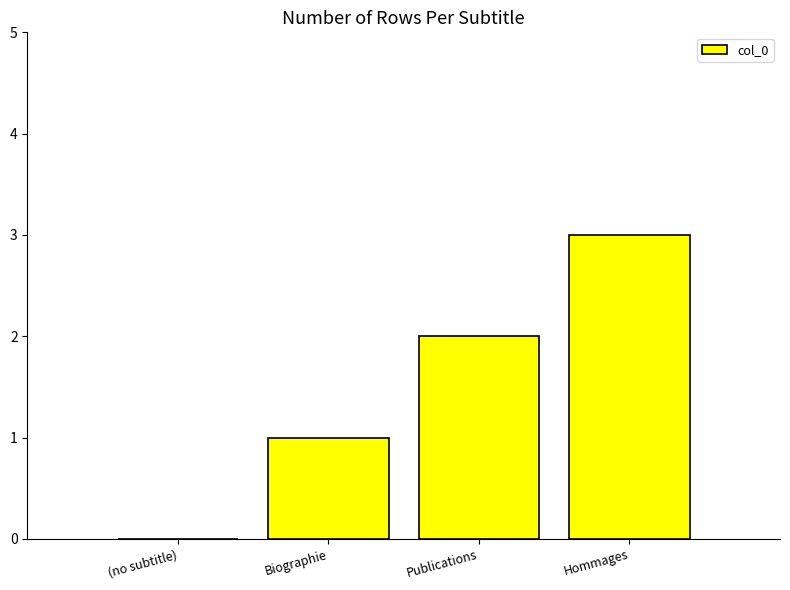

Count the number of categories in the chart.

4